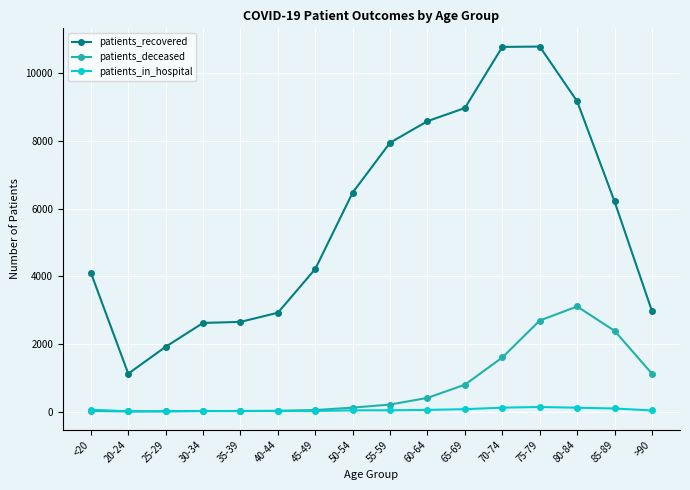

What position from the left is 75-79?

13